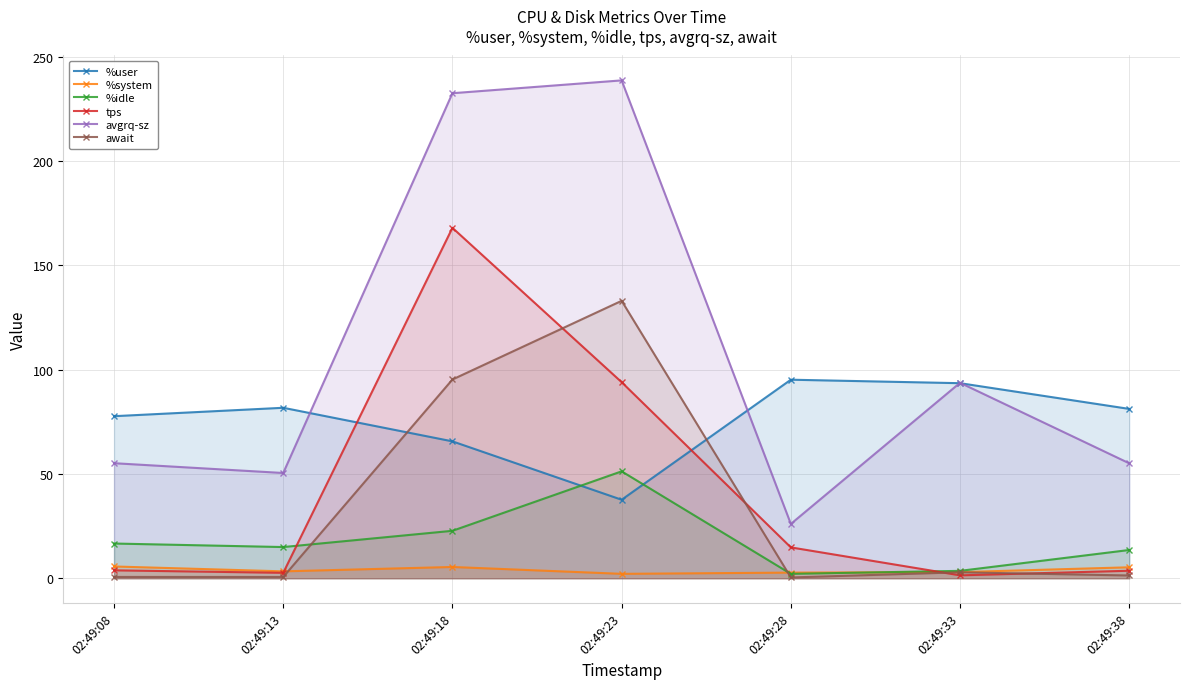

True or false: await has more than 2 interior local peaks.

False